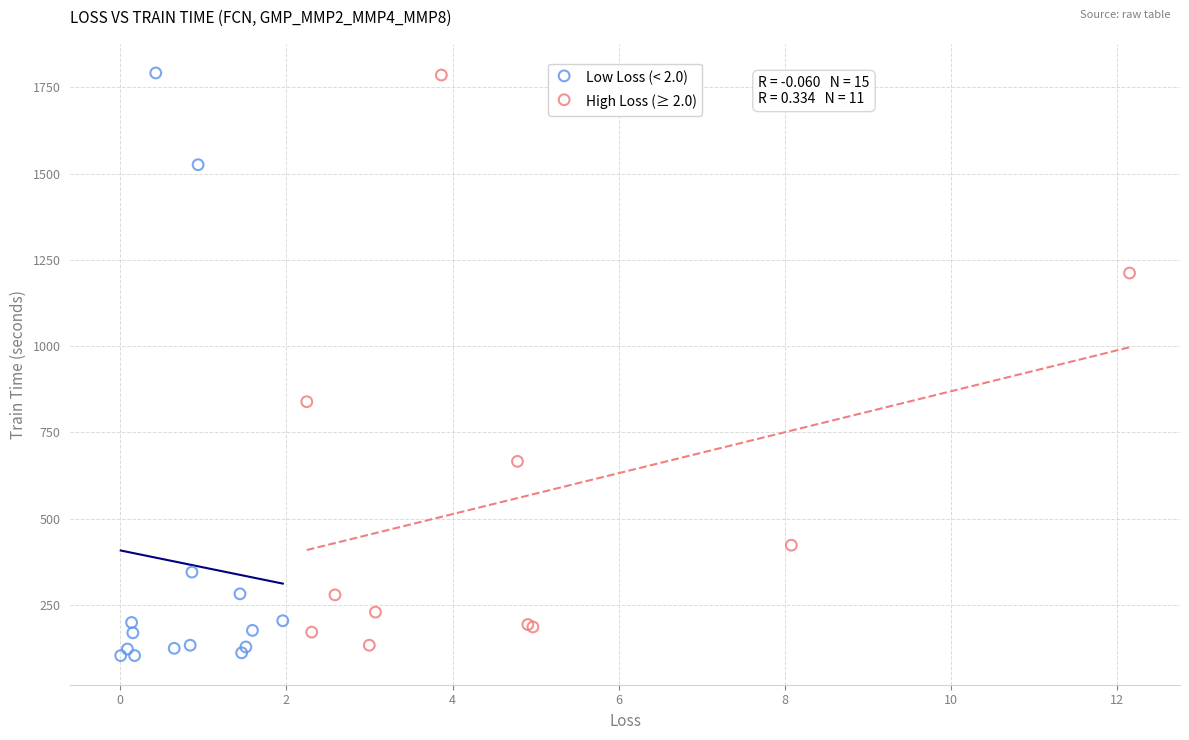

Which series reaches the minimum Y coordinate?

Low Loss (< 2.0)